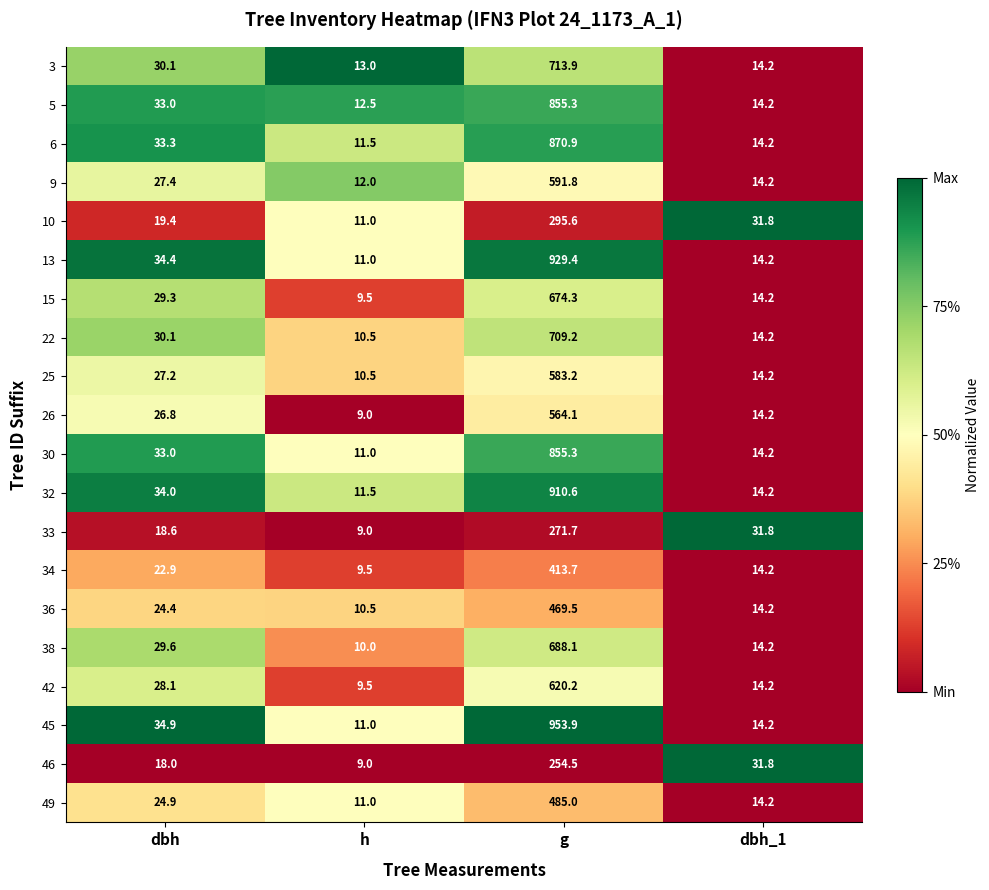

What is the difference between the maximum and minimum values in the 25 series?

572.7